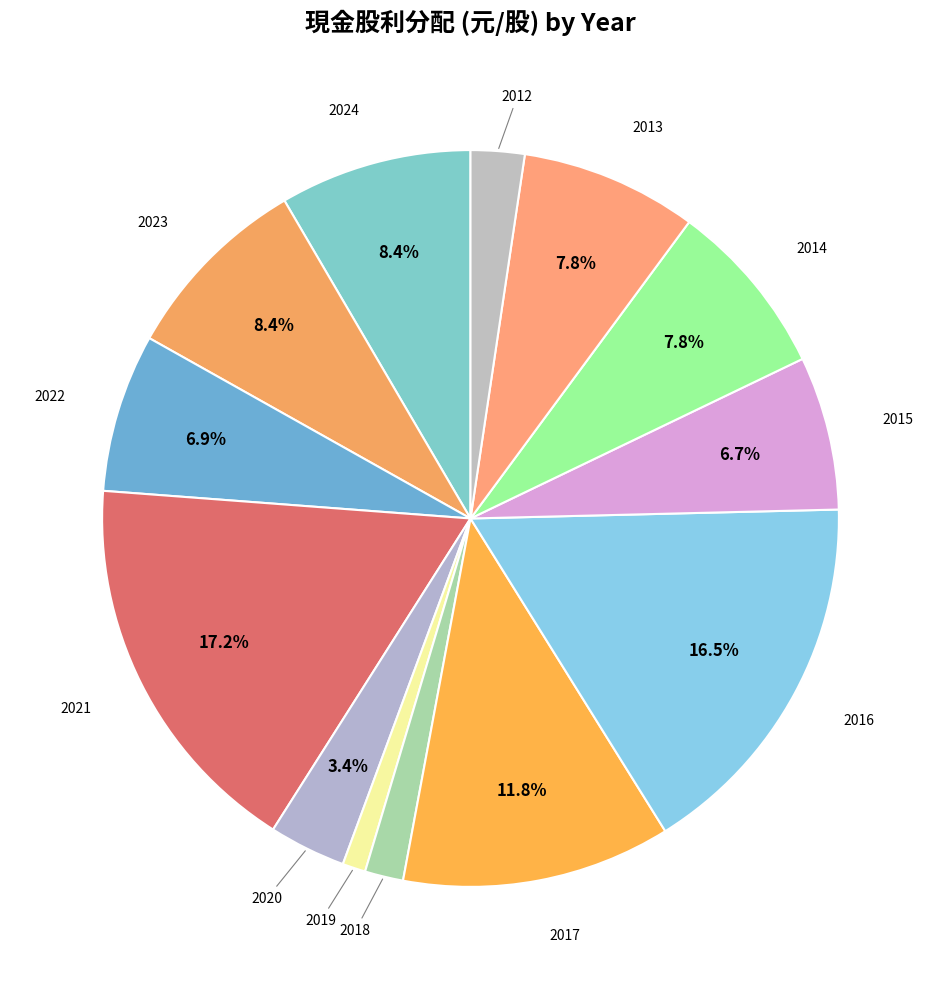

How many slices are in this pie chart?

13